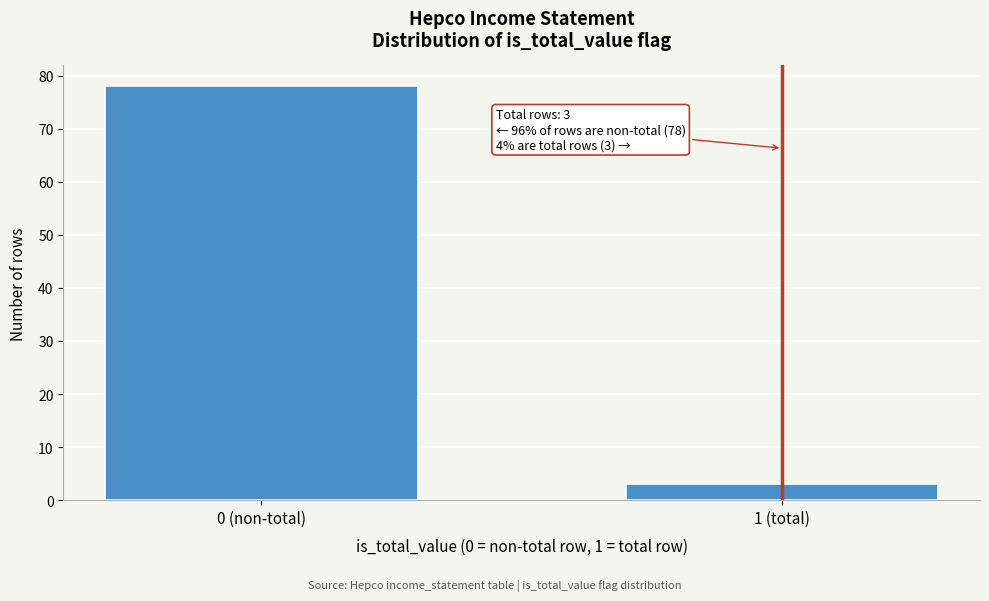

Reading right to left, transcribe all the data shown in this chart.

3	78